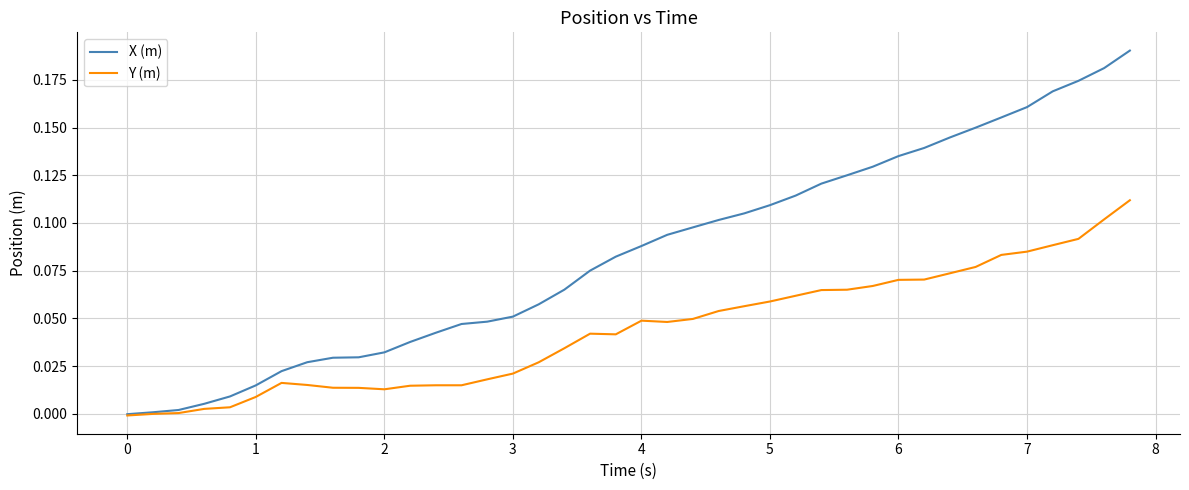

What are all the series names shown in the legend?

X (m), Y (m)